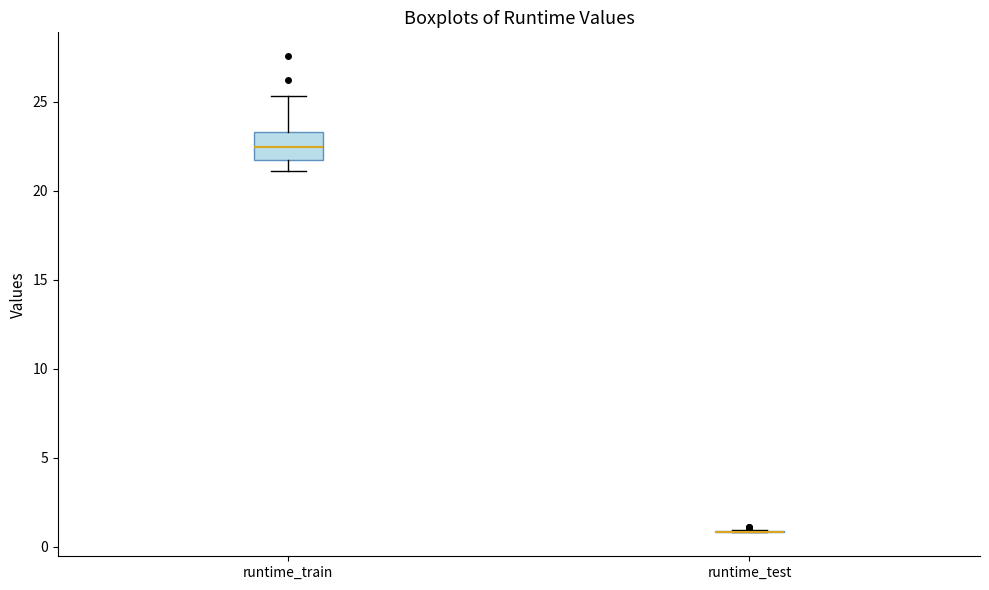

Comparing the boxes themselves (not the whiskers), which one is the tallest?

runtime_train